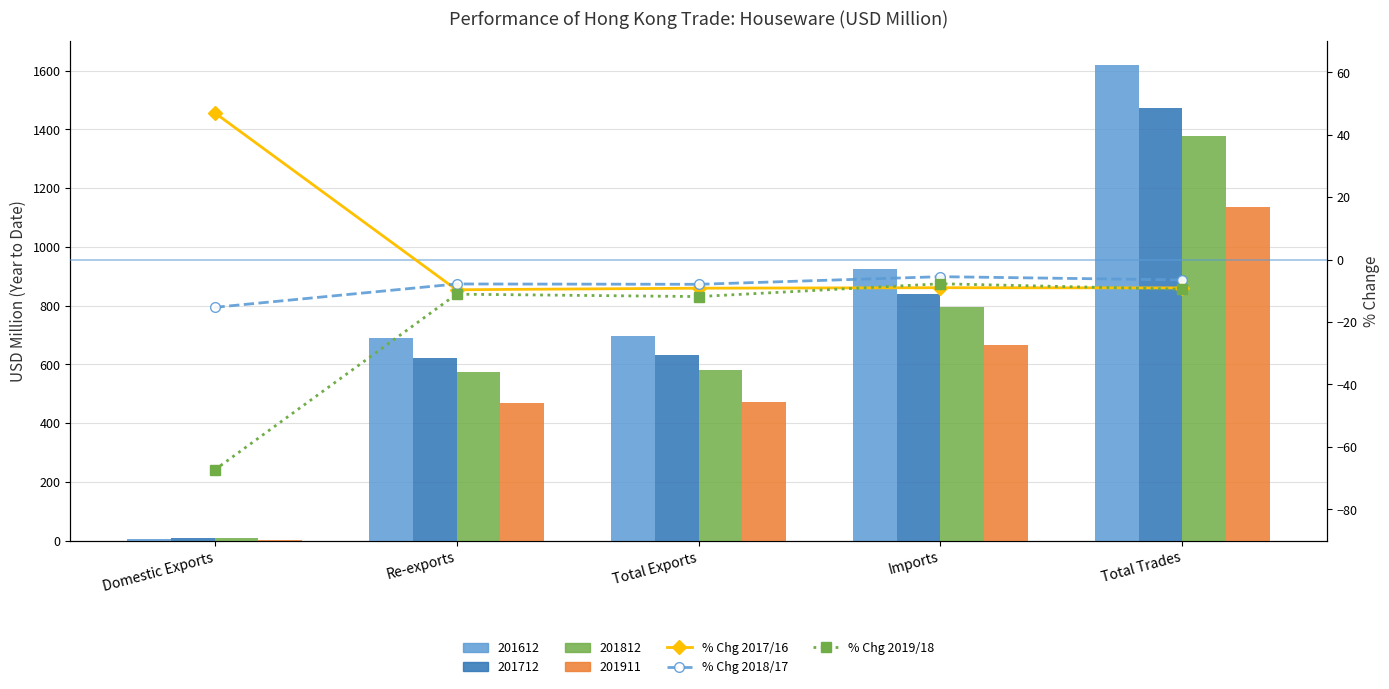

Which series changed the most between Re-exports and Total Trades?

% Chg 2019/18